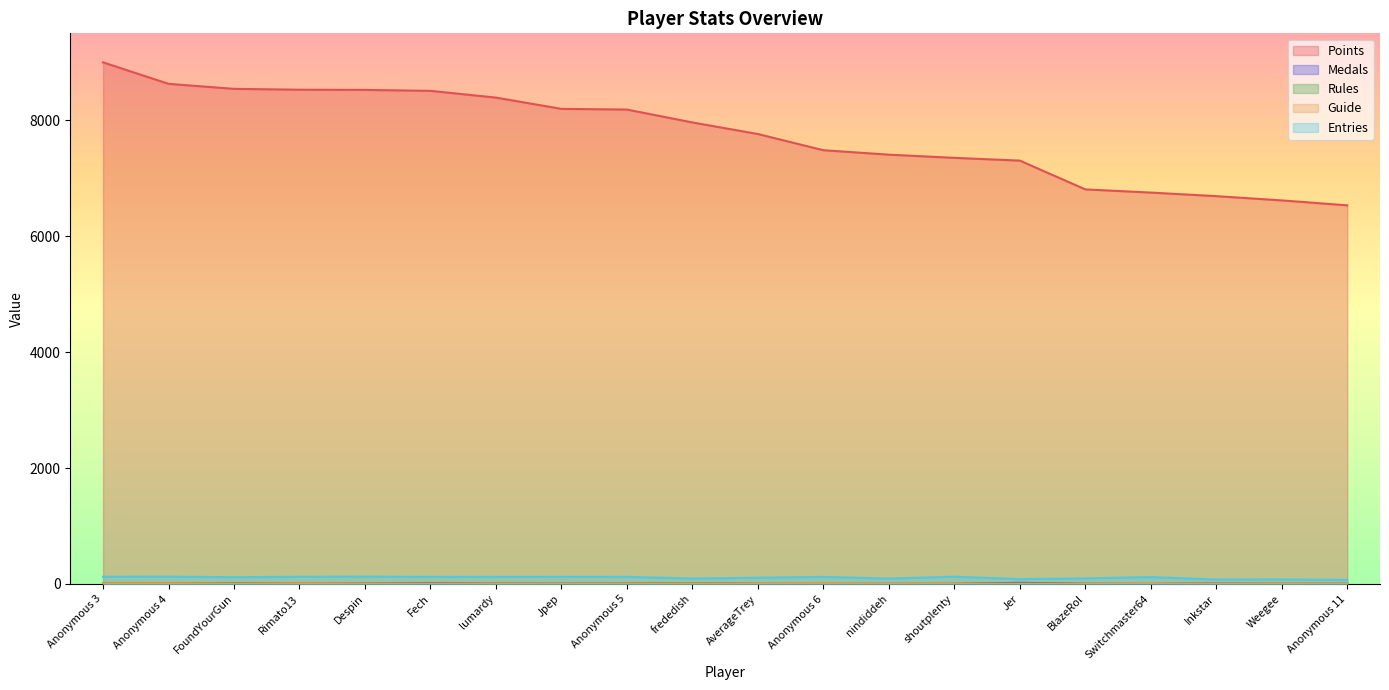

How many values in the Points series exceed 7962?

10